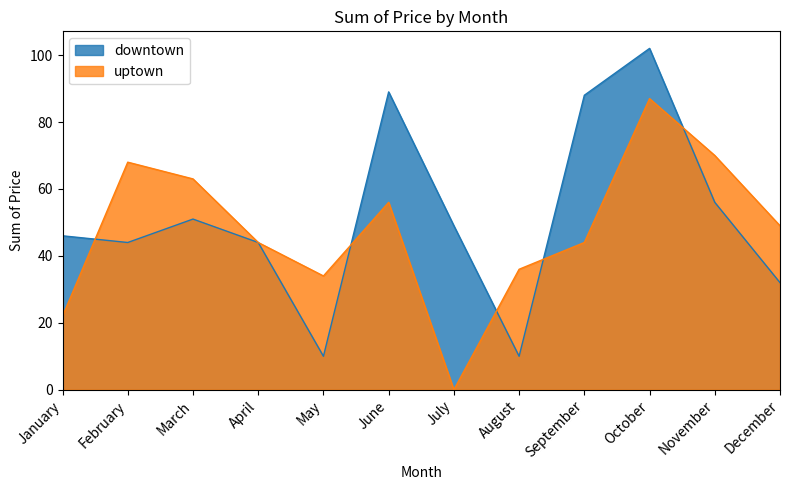

Is it true that downtown equals 32 at December?

True